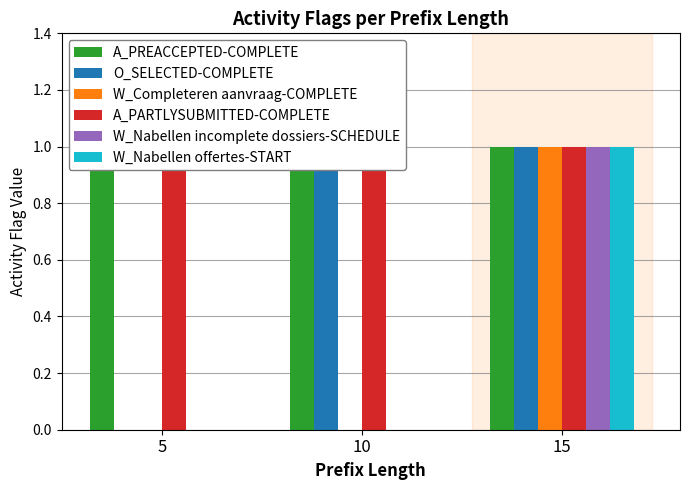

Is it true that W_Nabellen offertes-START equals 0 at 10?

True